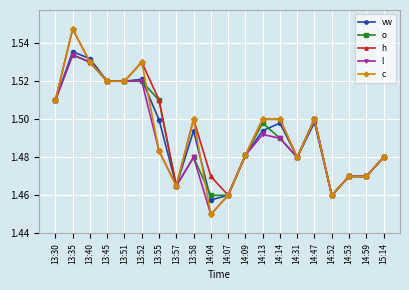

What position from the right is 13:57?

13